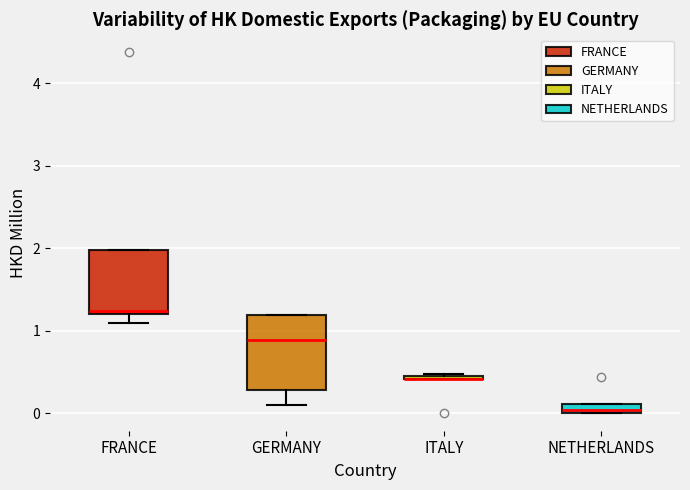

Where is the upper edge of the box for ITALY on the y-axis? The values are not printed on the chart, so give them approximately, as read against the axis.

0.5